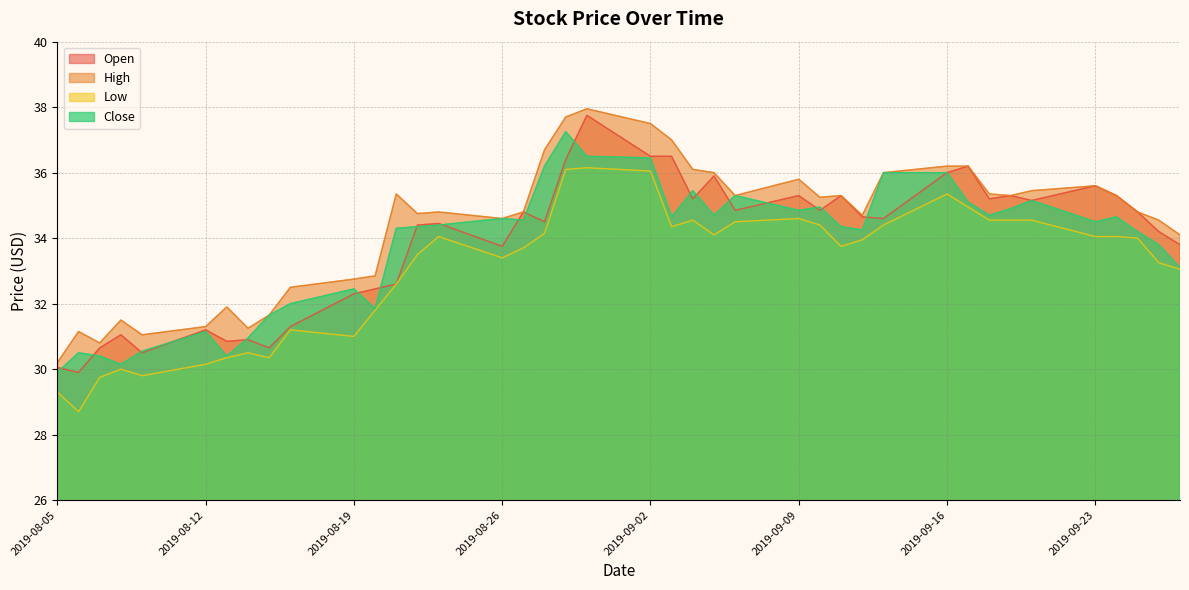

What is the greatest value displayed?

38.0